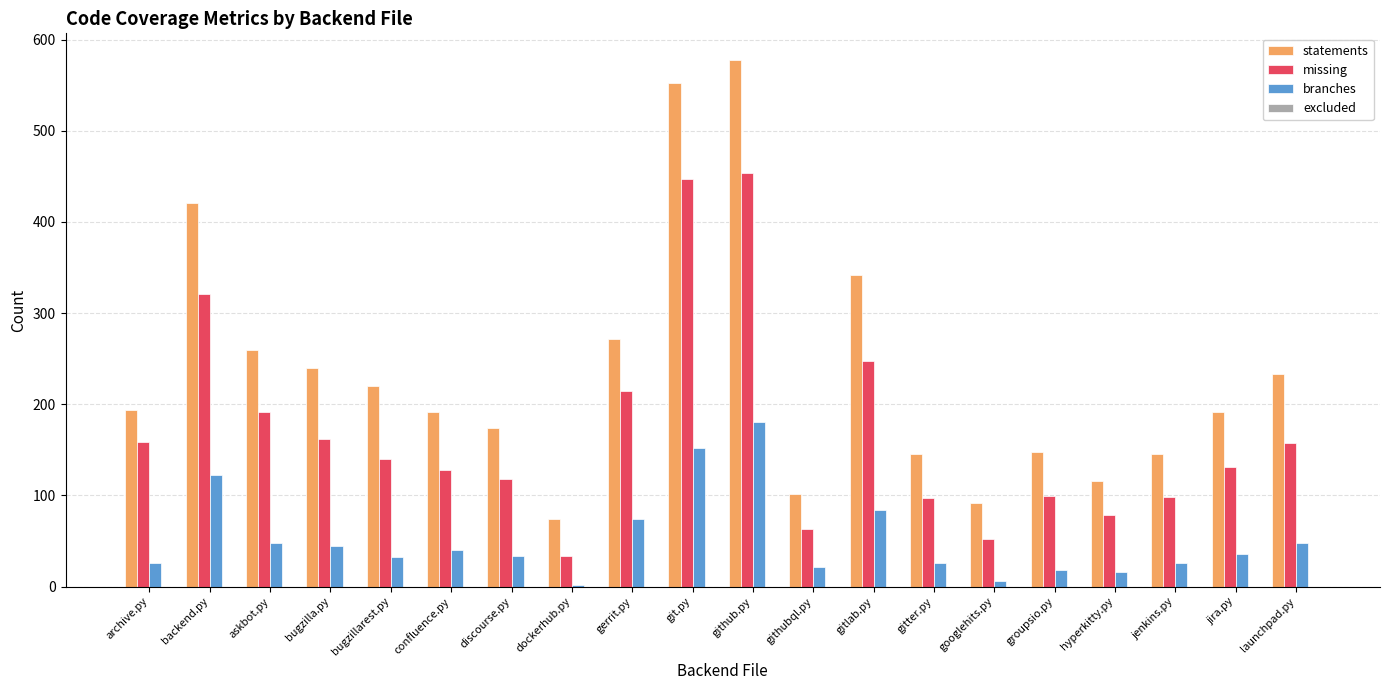

Which series has the largest range (max minus min)?

statements